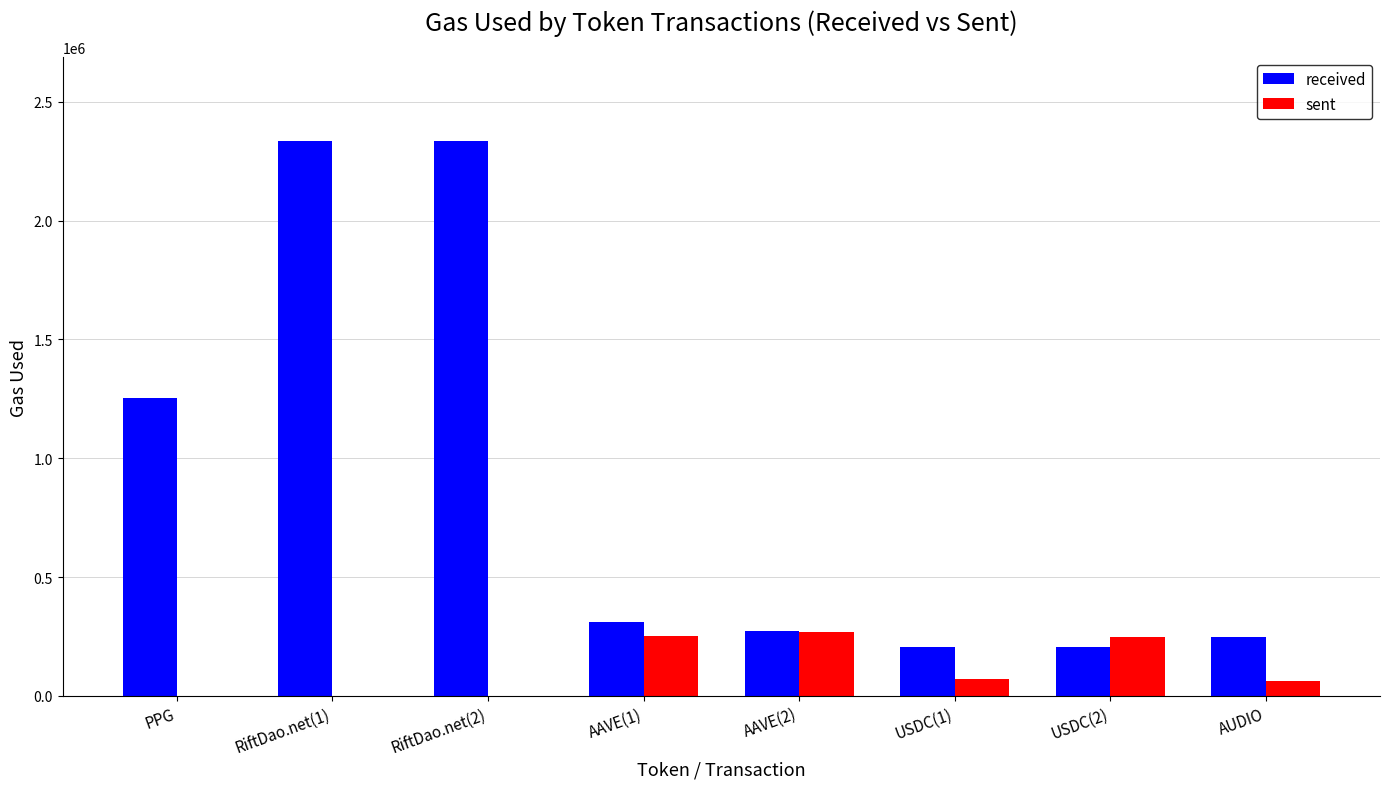

The value of received at USDC(2) is 205892. True or false?

True